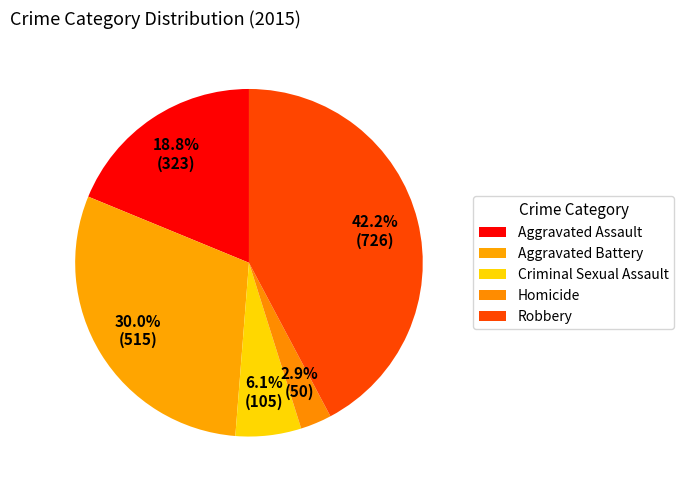

How many slices are in this pie chart?

5